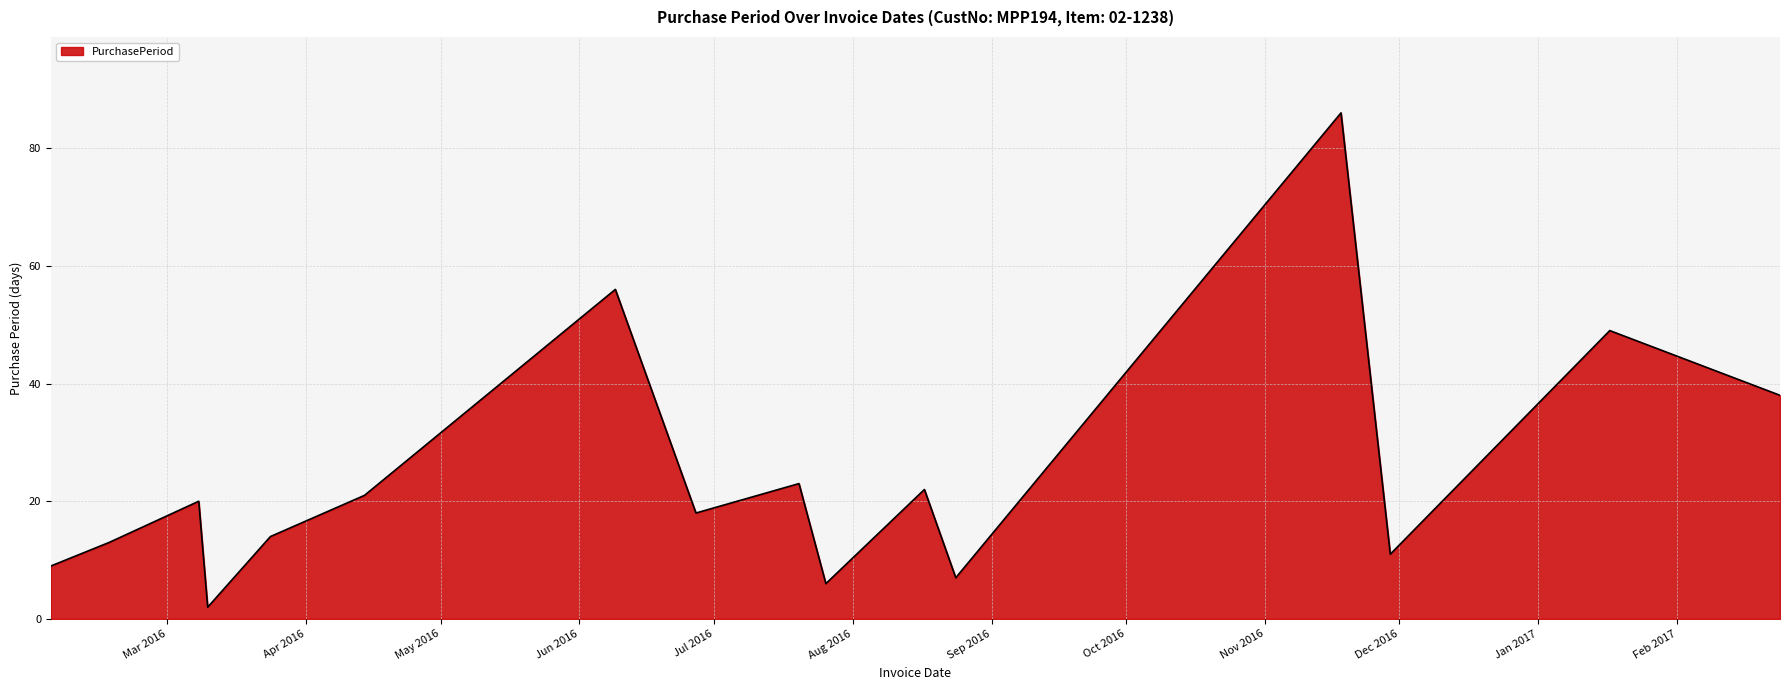

How many lines are shown in the chart?

1